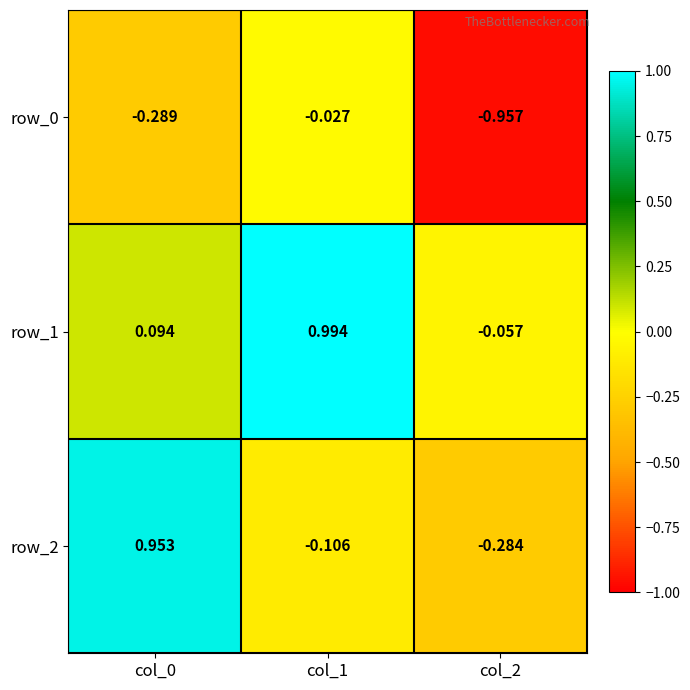

What is the difference between the maximum and second lowest values in the row_0 series?

0.3